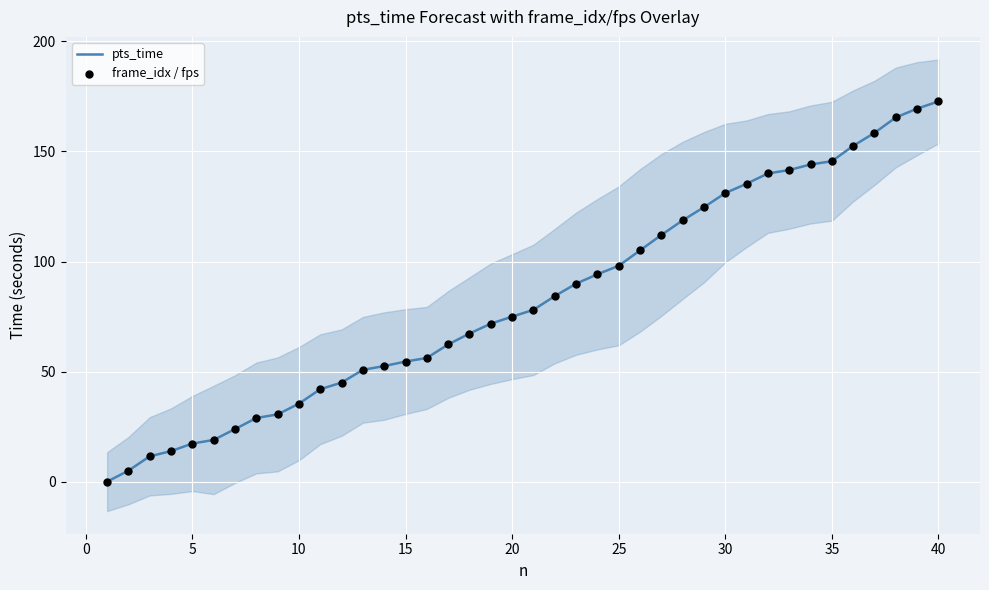

True or false: pts_time has a value of 35.4 at 10.

True